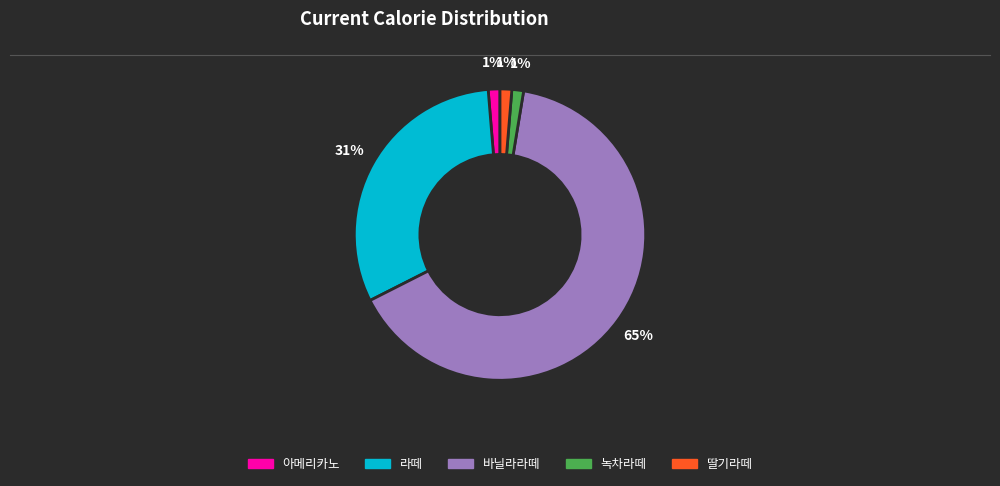

What is the ratio of the value at 바닐라라떼 to the value at 라떼?

2.1